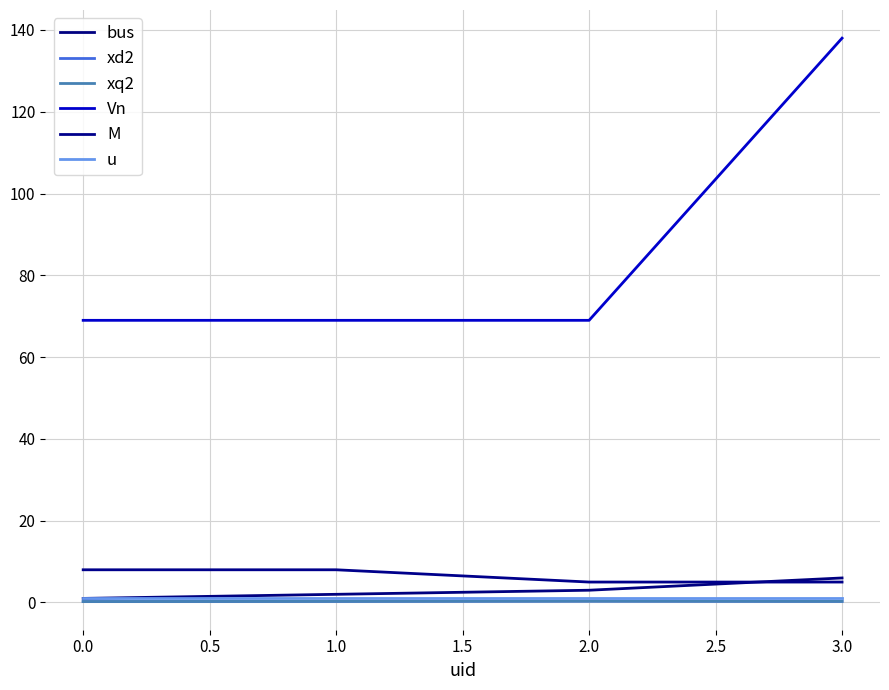

Does the chart have visible grid lines?

Yes